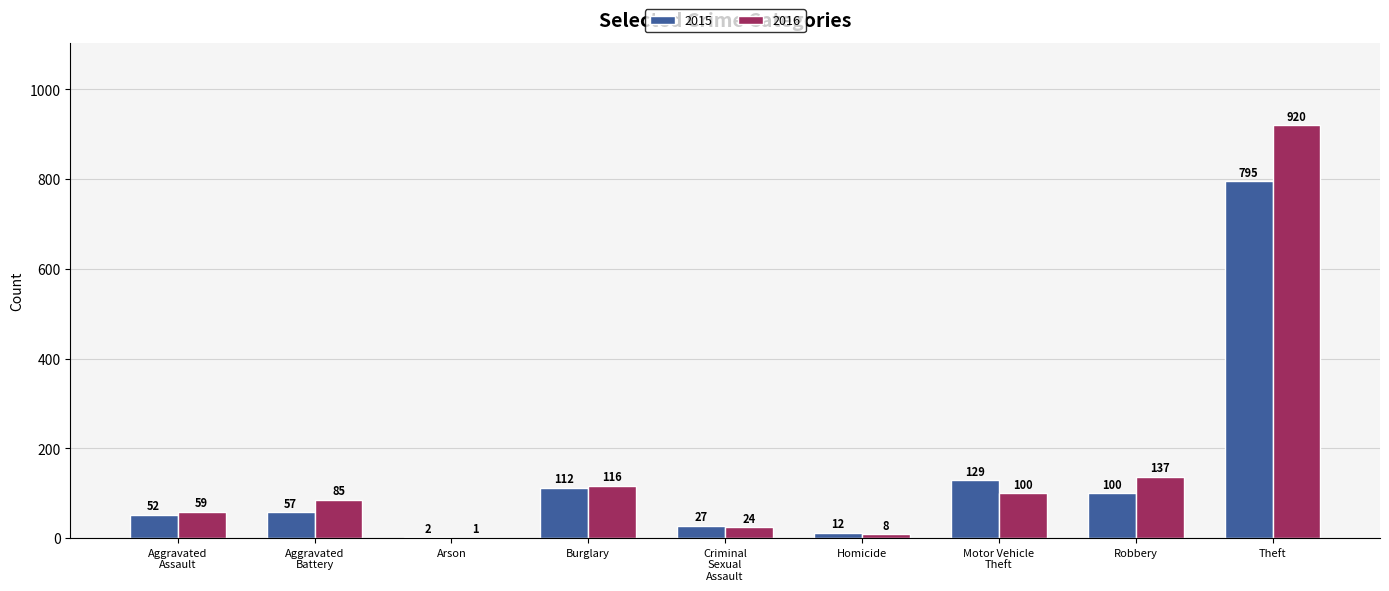

Does the chart contain stacked bars?

No